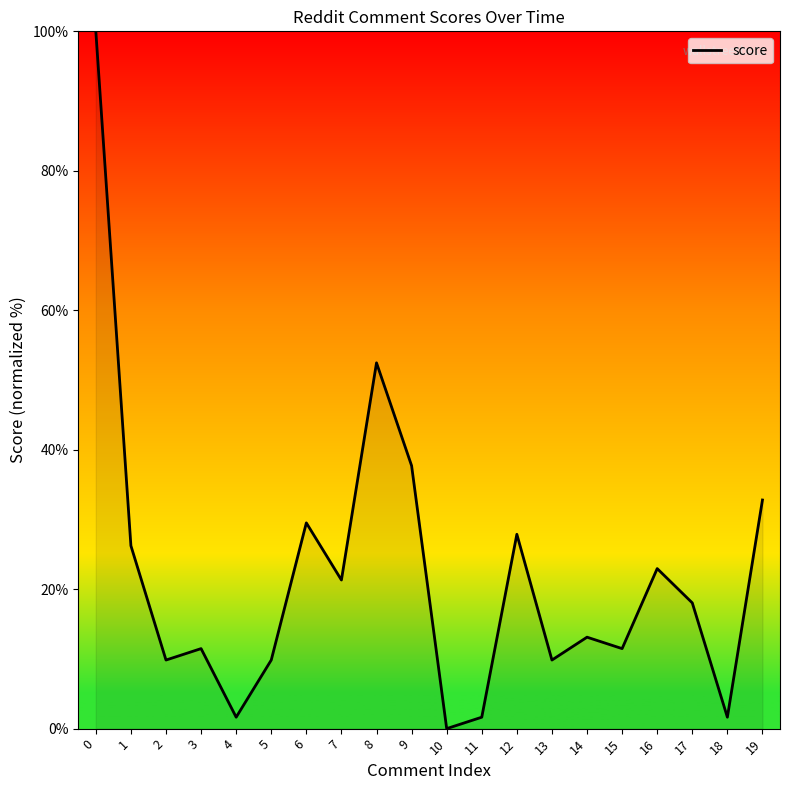

What is the approximate value at 4?

1.6